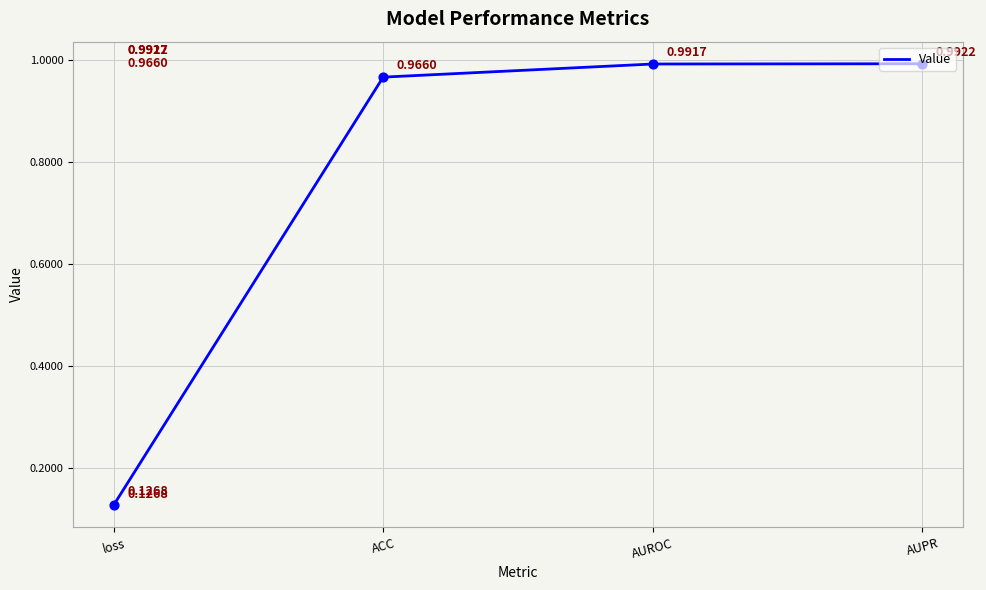

Which has a higher value, ACC or AUPR?

AUPR